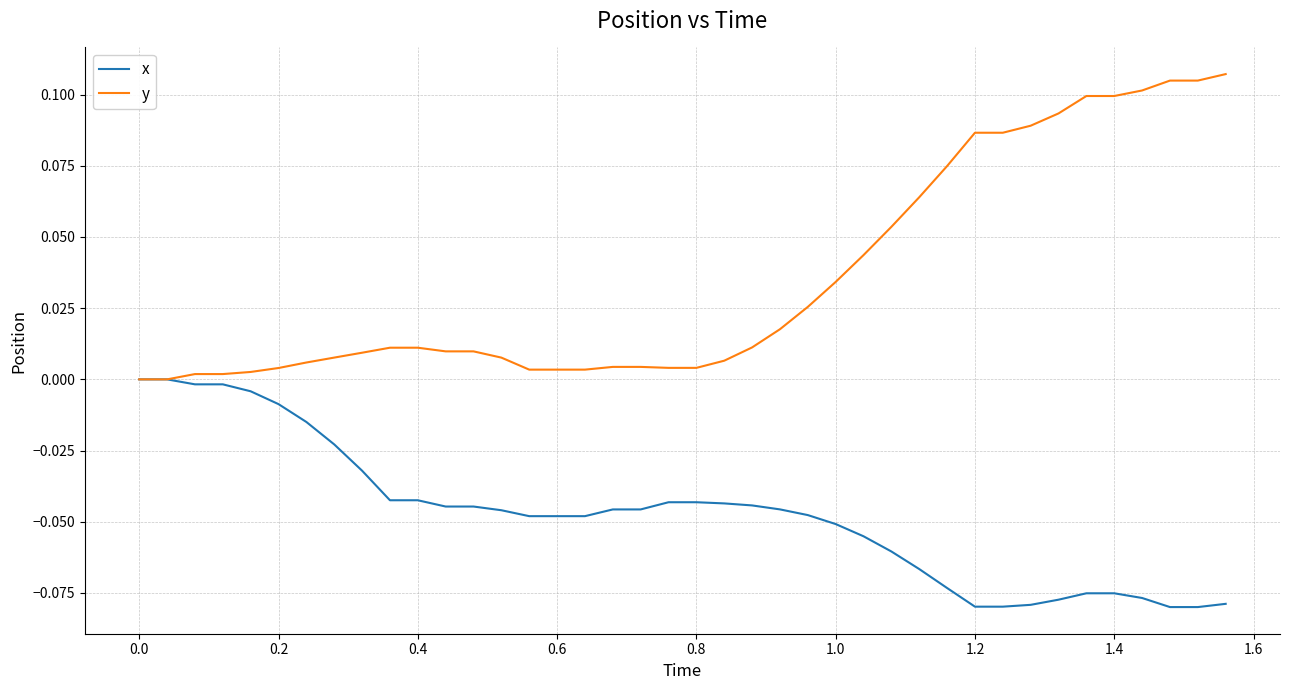

Which series has the largest total across all categories?

y